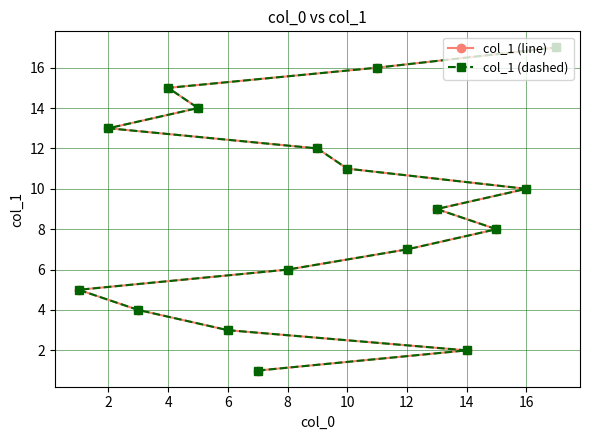

Does the chart have visible grid lines?

Yes